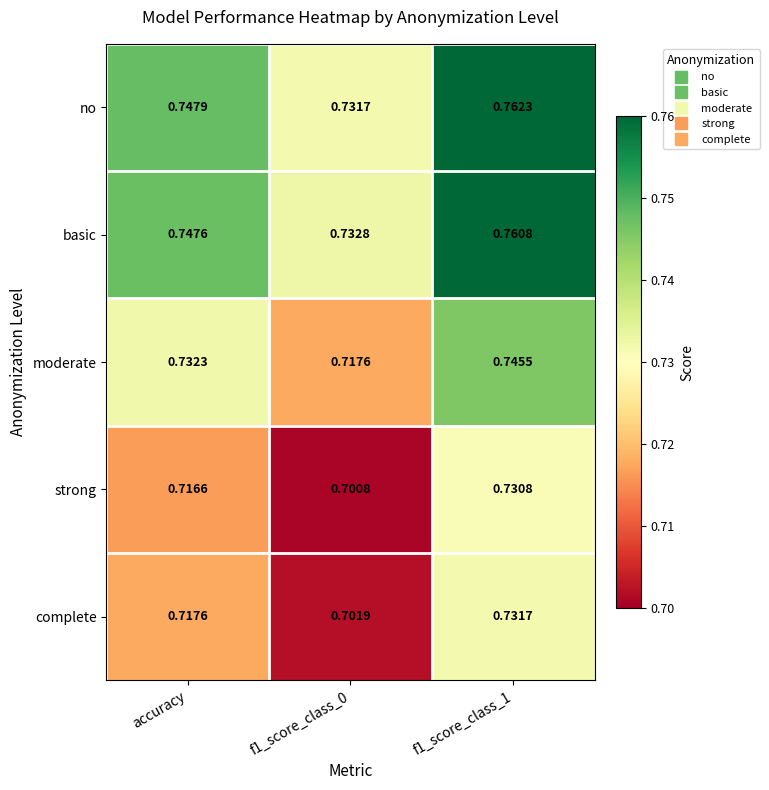

Rank the series by their maximum value, from lowest to highest.

strong, complete, moderate, basic, no